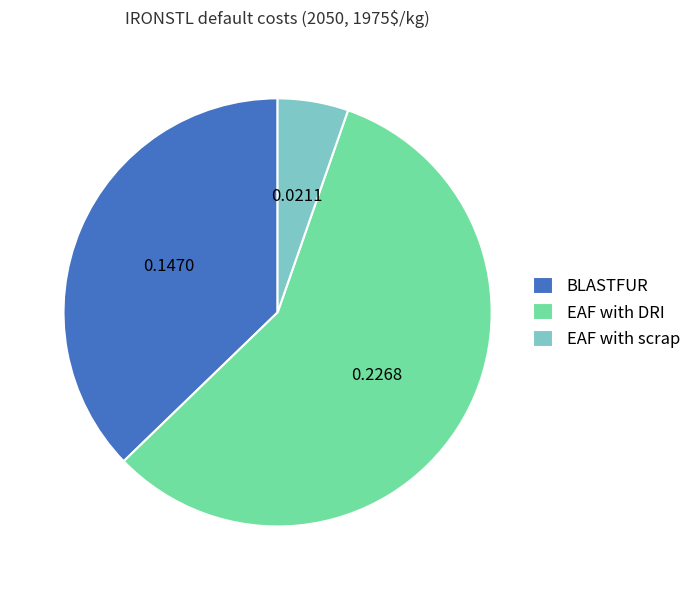

Between BLASTFUR and EAF with DRI, which is larger?

EAF with DRI